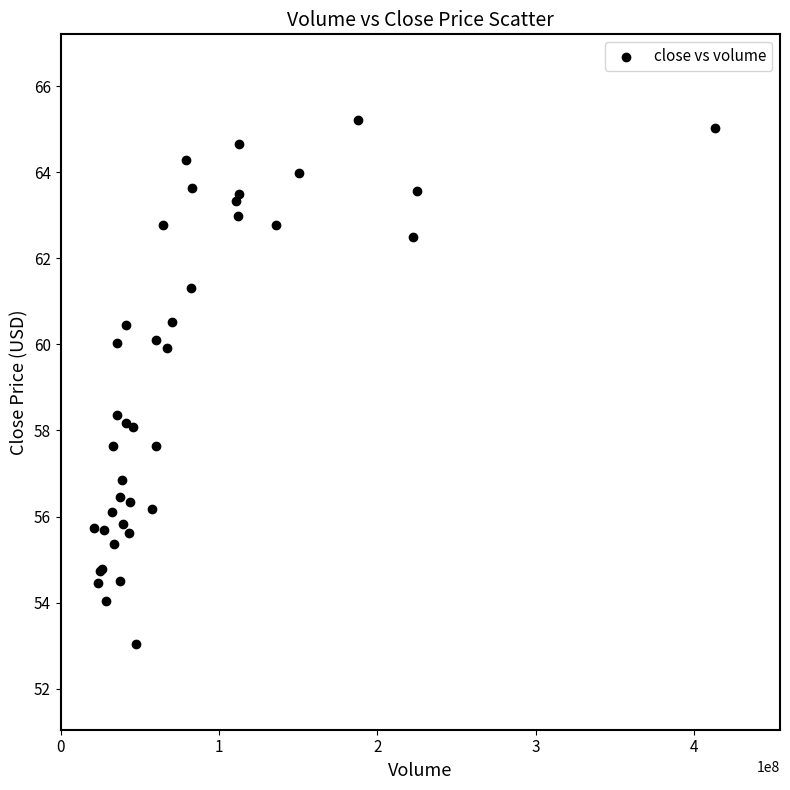

What Y value in the scatter plot is closest to 59?

58.4